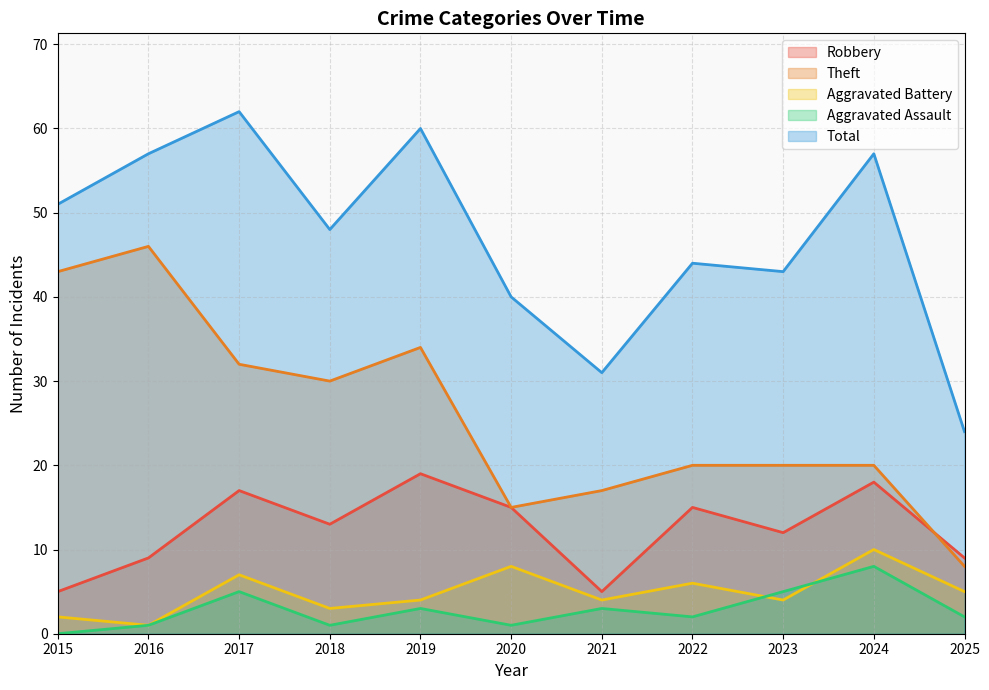

Is the value of Theft at 2020 greater than the value of Total at 2024?

No